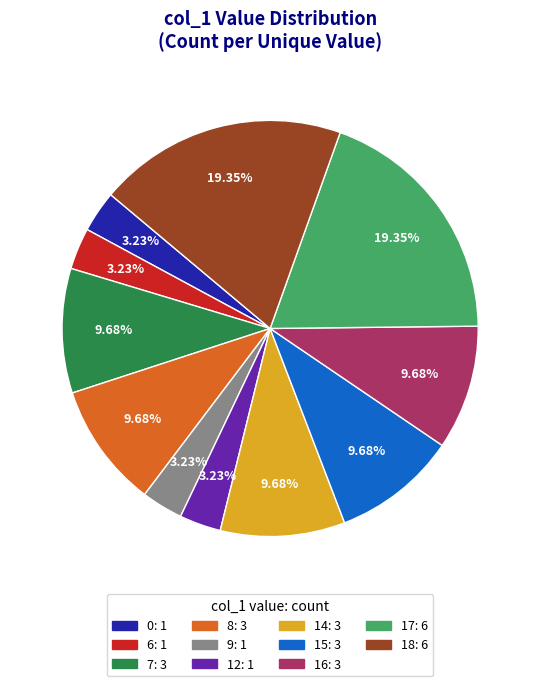

To the nearest percent, what percentage of the pie is 7?

10%